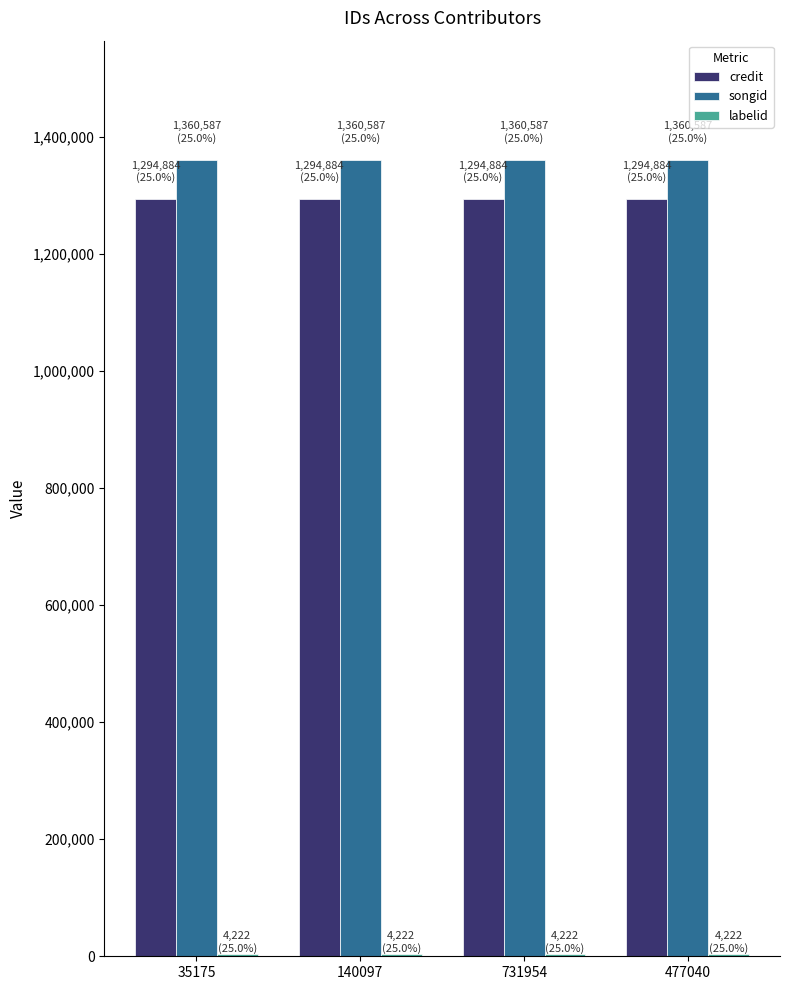

Which series has the largest total across all categories?

songid